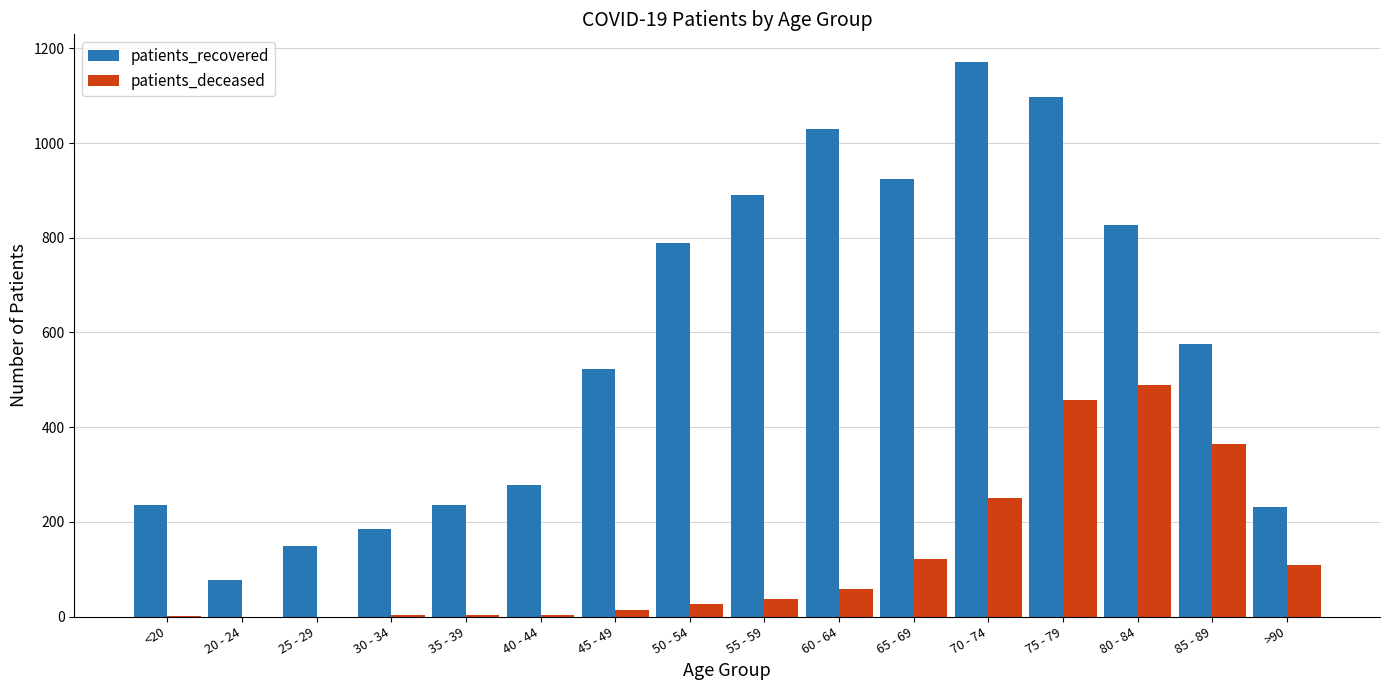

The patients_recovered series shows 150 at 25 - 29. True or false?

True